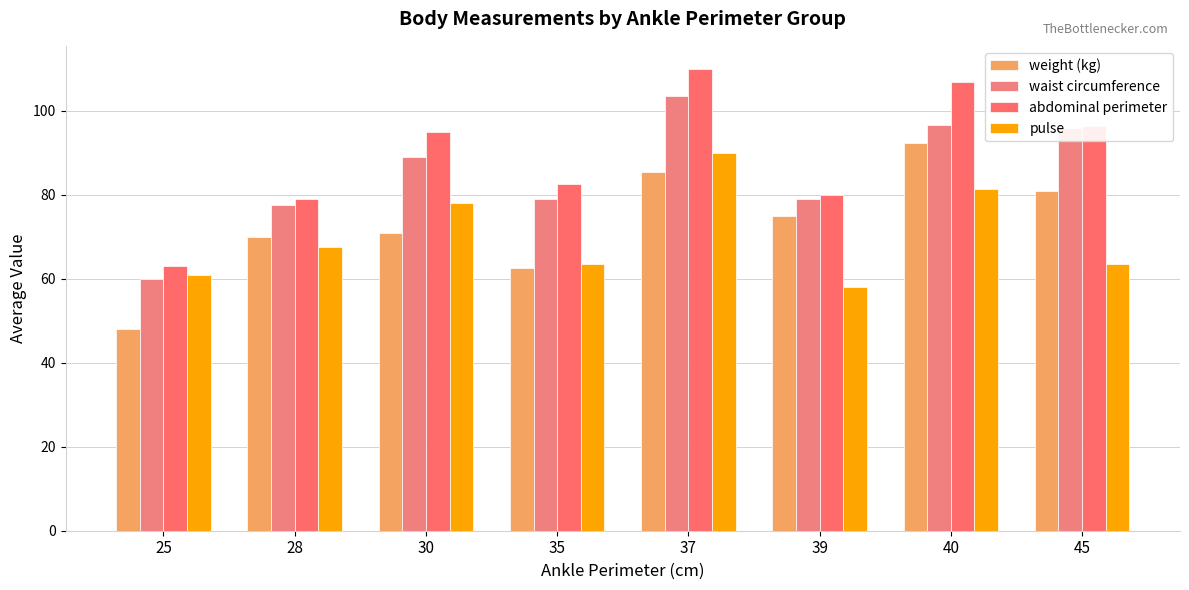

What is the total value across all series at 35?

287.5